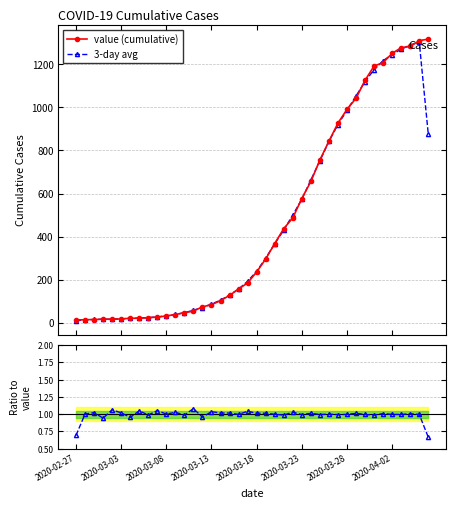

Does the chart display data point markers on the line(s)?

Yes